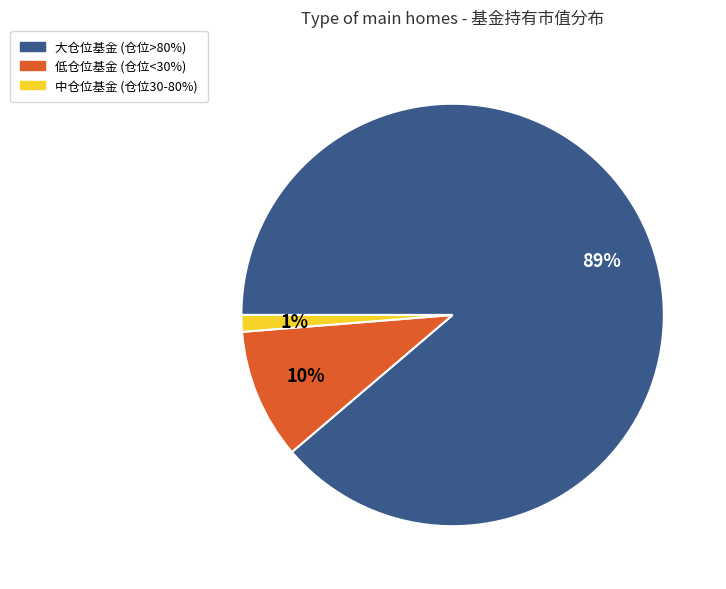

How many slices are in this pie chart?

3